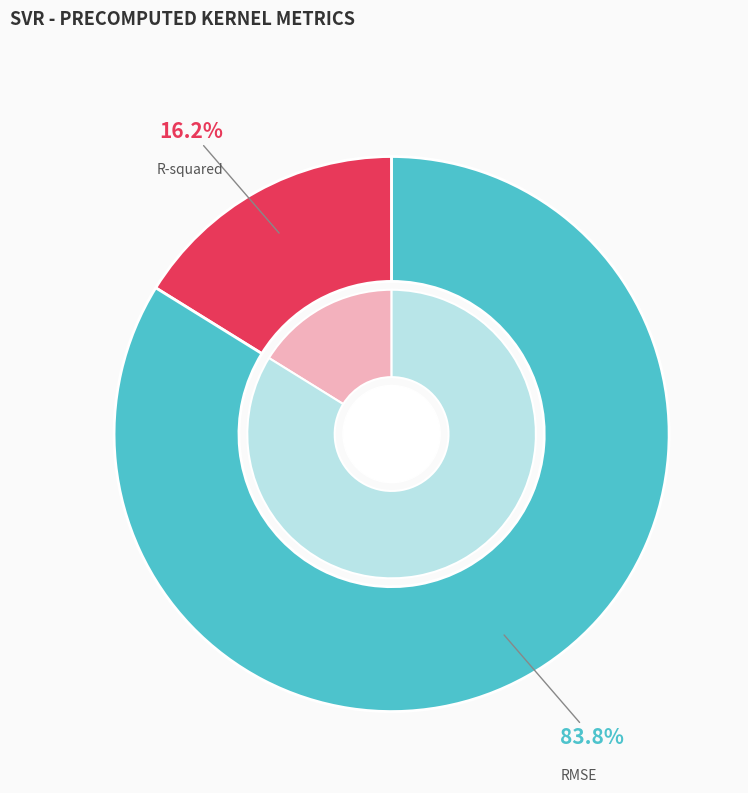

The R-squared slice represents 5% of the pie. True or false?

False